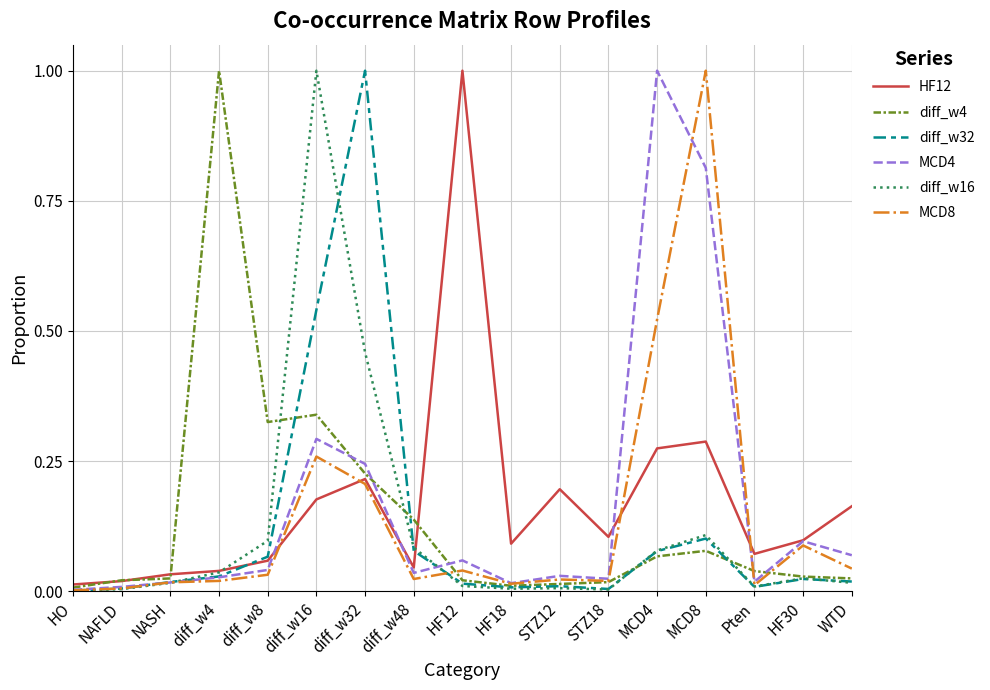

What is the total value across all series at diff_w32?

2.4